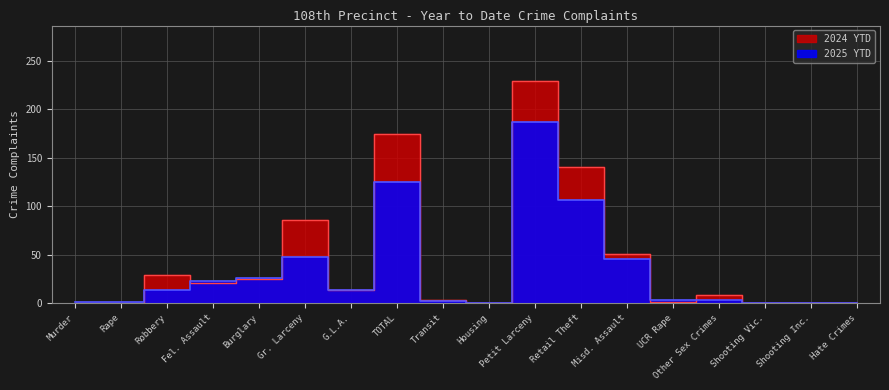

Count the number of categories in the chart.

18